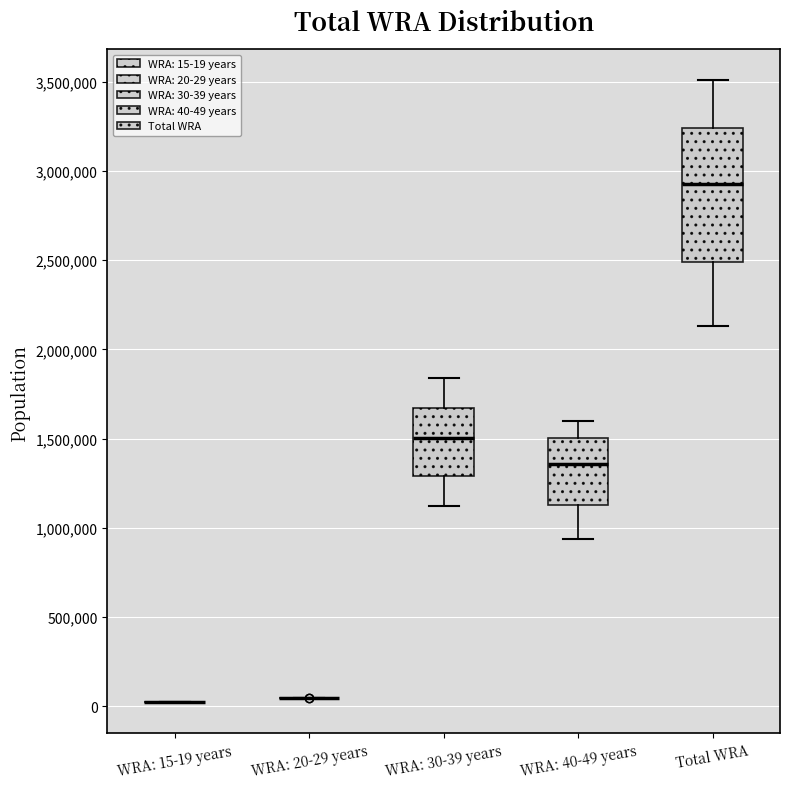

Reading left to right, read every box against the y-axis: the position of its median line, the range the box covers, and the ends of its whiskers. The values are not printed on the chart, so give them approximately, as read against the axis.

WRA: 15-19 years: box collapsed to a line at 0, whiskers 0 to 0
WRA: 20-29 years: box collapsed to a line at 50000, whiskers 50000 to 50000
WRA: 30-39 years: median 1500000, box 1300000 to 1650000, whiskers 1100000 to 1850000
WRA: 40-49 years: median 1350000, box 1150000 to 1500000, whiskers 950000 to 1600000
Total WRA: median 2950000, box 2500000 to 3250000, whiskers 2150000 to 3500000